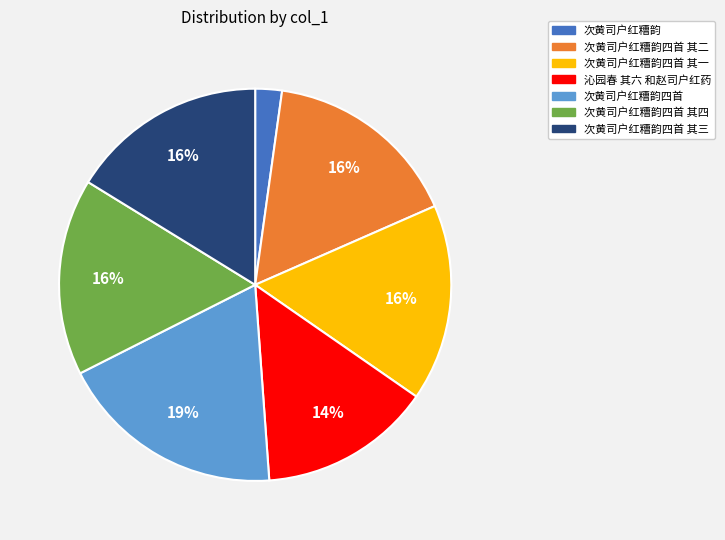

How many segments does this pie chart have?

7